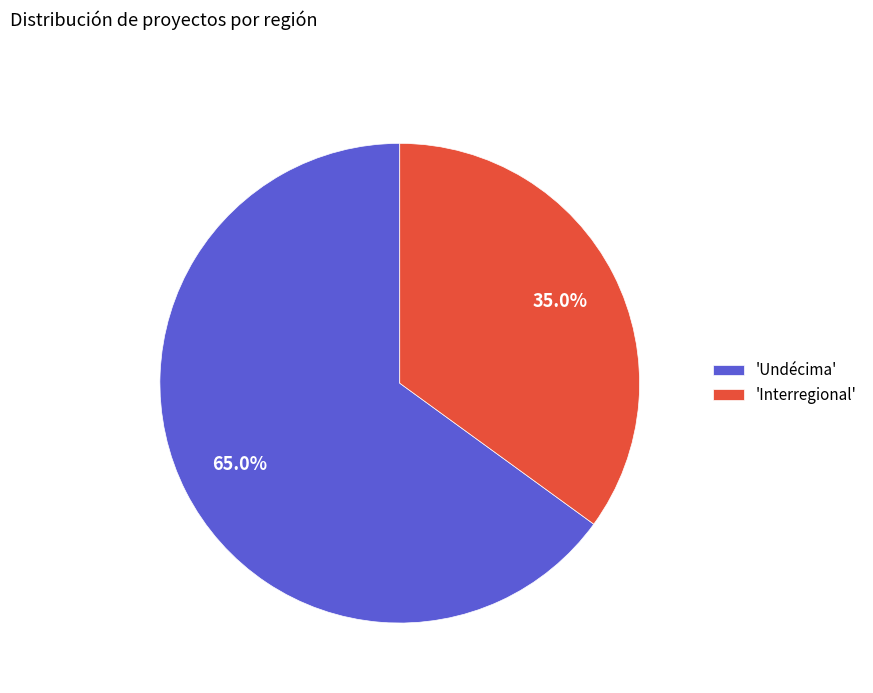

Approximately how many times larger is the value at 'Undécima' compared to 'Interregional'?

1.9